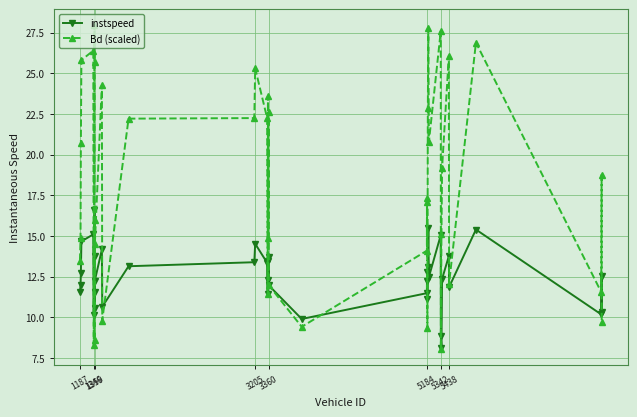

What are all the series names shown in the legend?

instspeed, Bd (scaled)